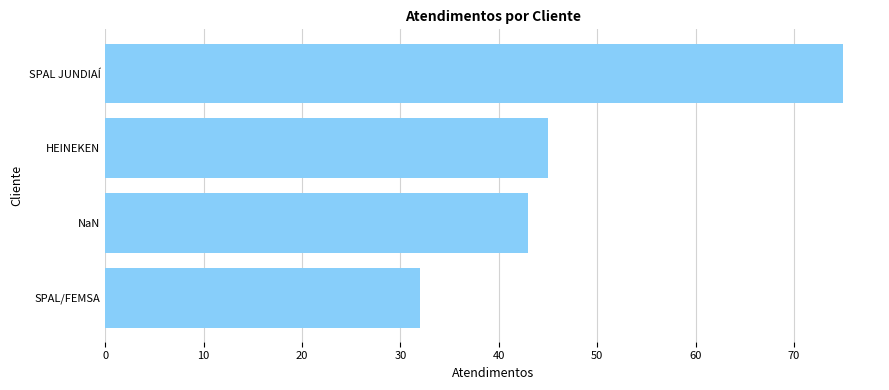

What is the sum of the values at SPAL/FEMSA and SPAL JUNDIAÍ?

107